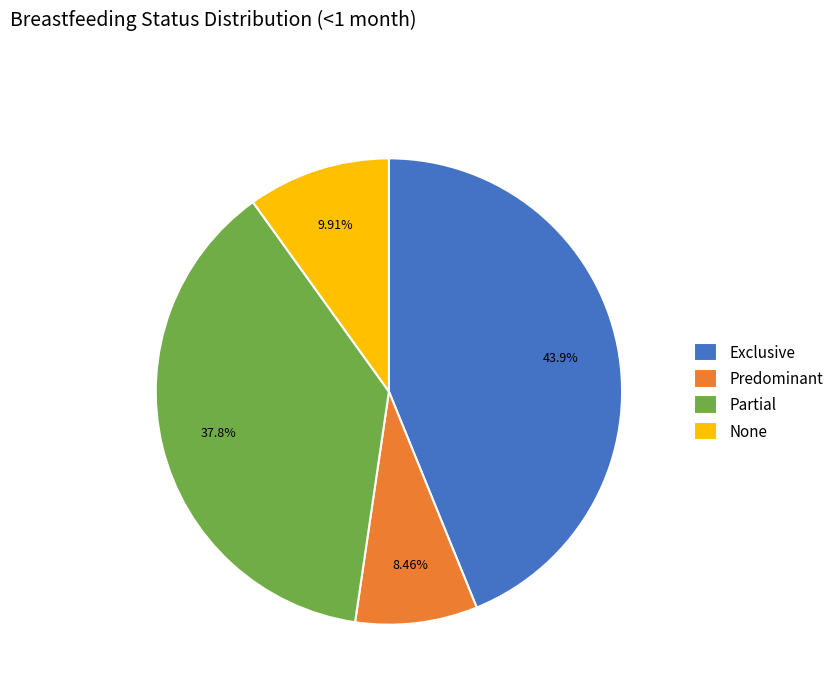

To the nearest percent, what is the difference between the Predominant and None slice percentages?

1%